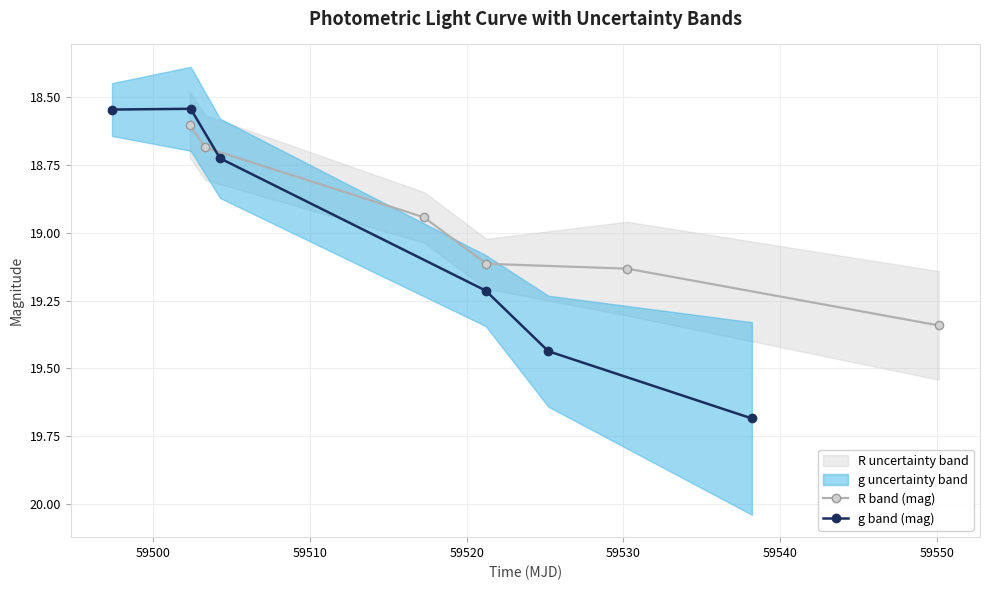

True or false: R band (mag) has more than 1 interior local peaks.

False